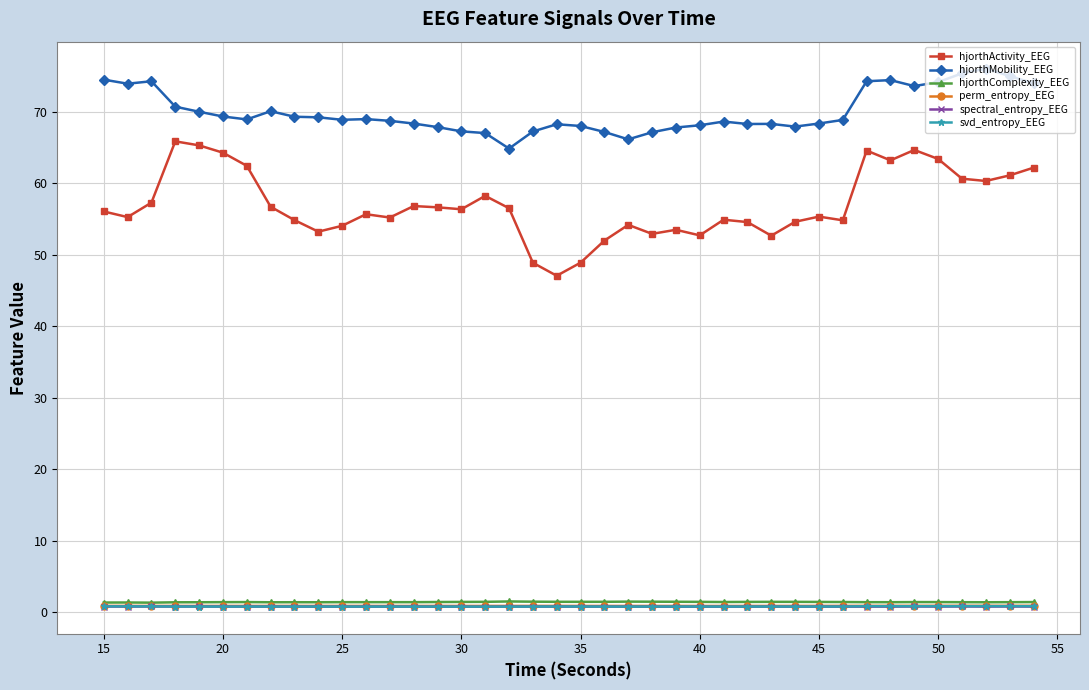

True or false: svd_entropy_EEG and perm_entropy_EEG cross at least once.

False